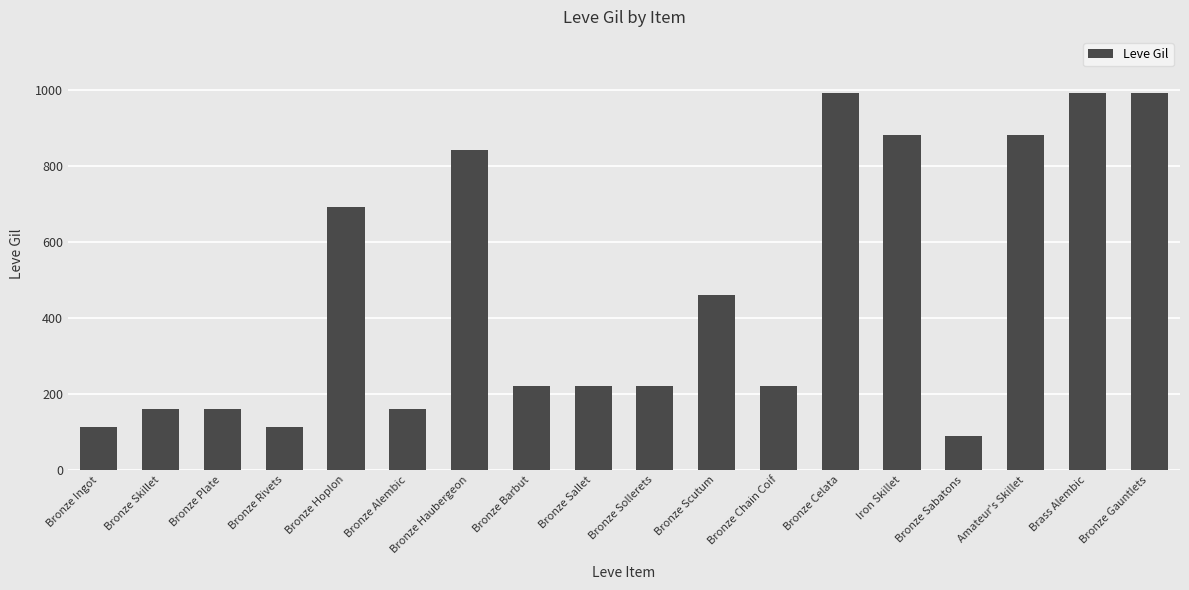

What is the difference between the second highest and second lowest values?

878